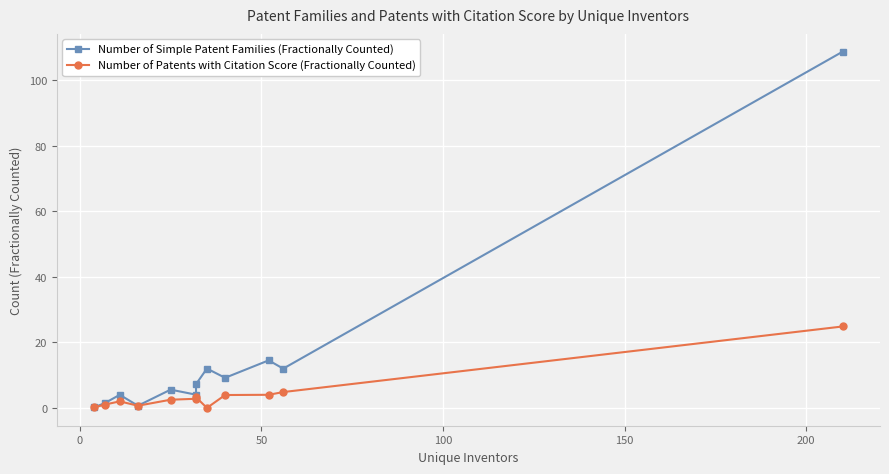

True or false: Number of Patents with Citation Score (Fractionally Counted) and Number of Simple Patent Families (Fractionally Counted) intersect in this chart.

False